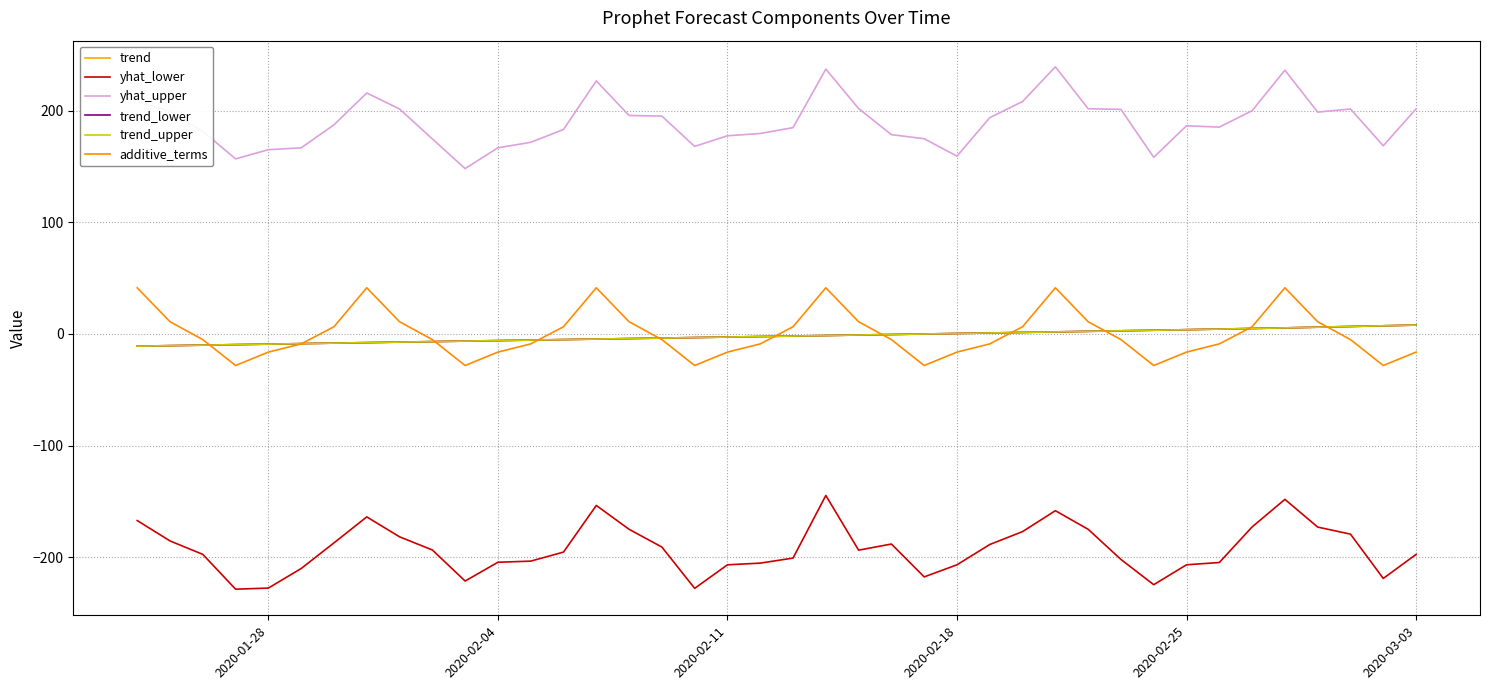

What is the lowest value of the trend_upper series?

-11.0